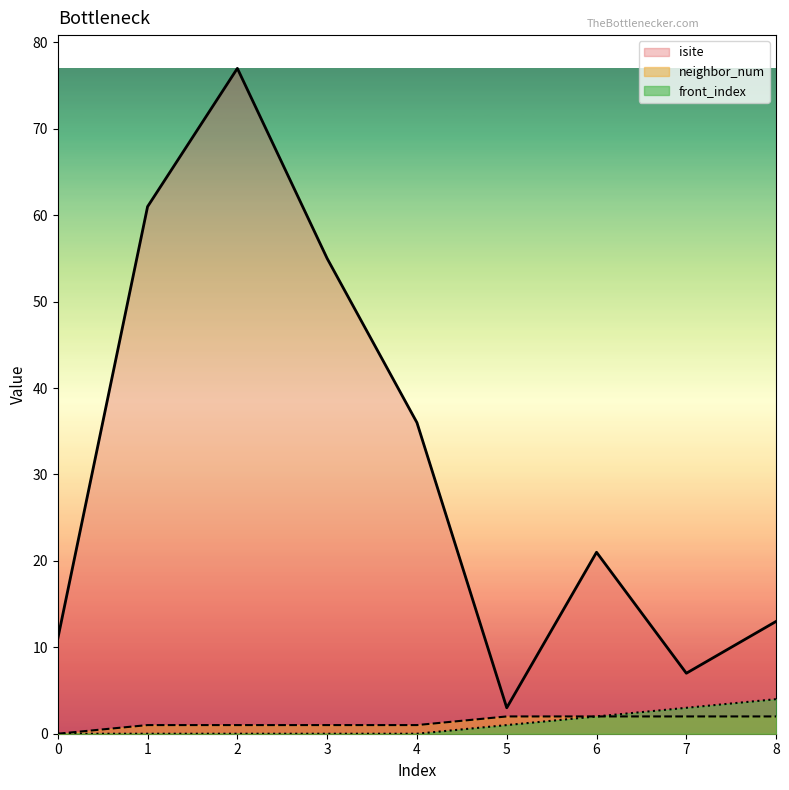

Which series has the largest total across all categories?

isite